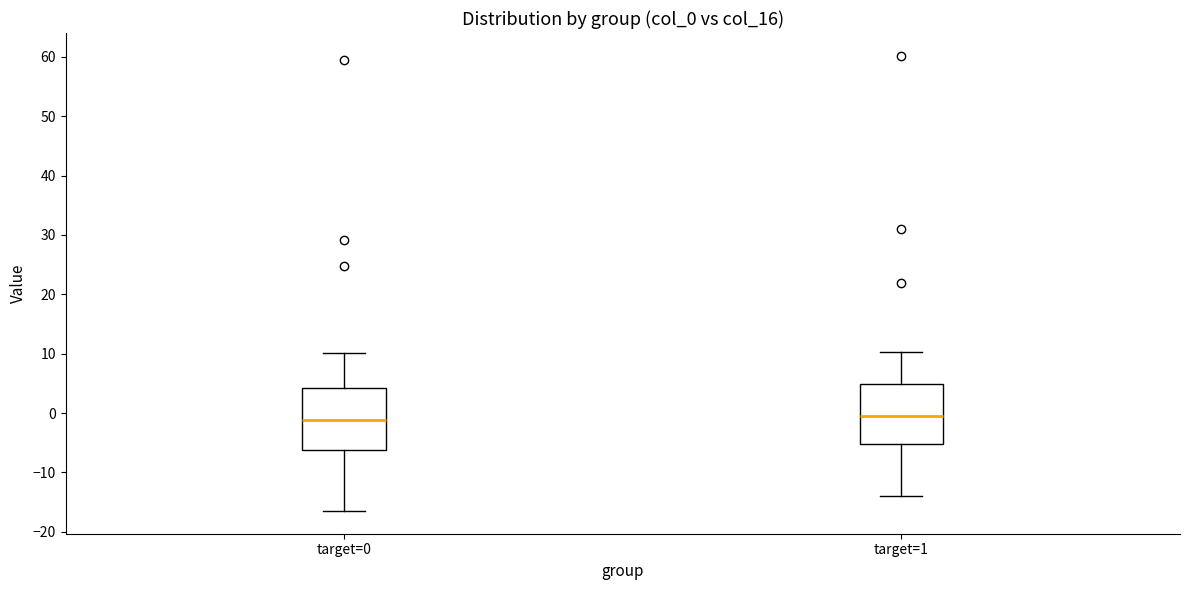

Reading left to right, read every box against the y-axis: the position of its median line, the range the box covers, and the ends of its whiskers. The values are not printed on the chart, so give them approximately, as read against the axis.

target=0: median -1, box -6 to 4, whiskers -16 to 10
target=1: median -1, box -5 to 5, whiskers -14 to 10